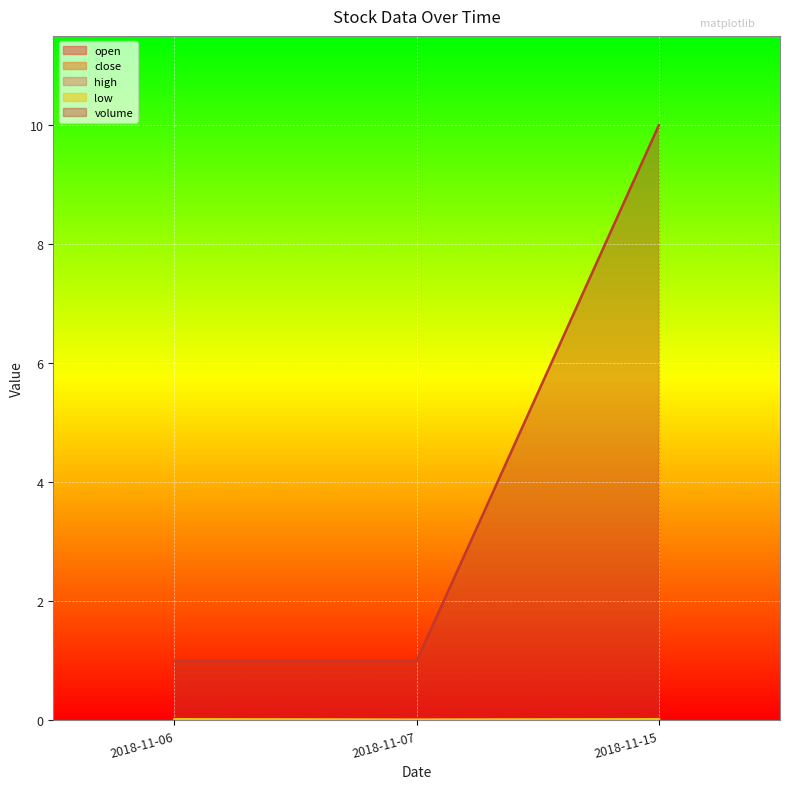

What is the sum of all open values?

0.1